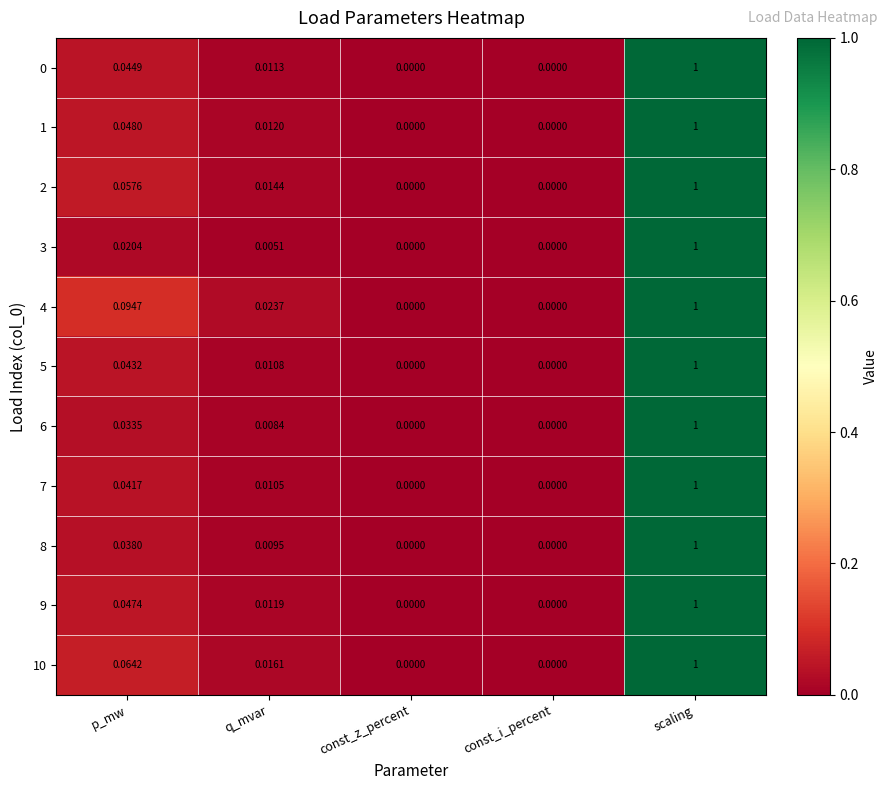

What is the total value across all series at scaling?

11.0